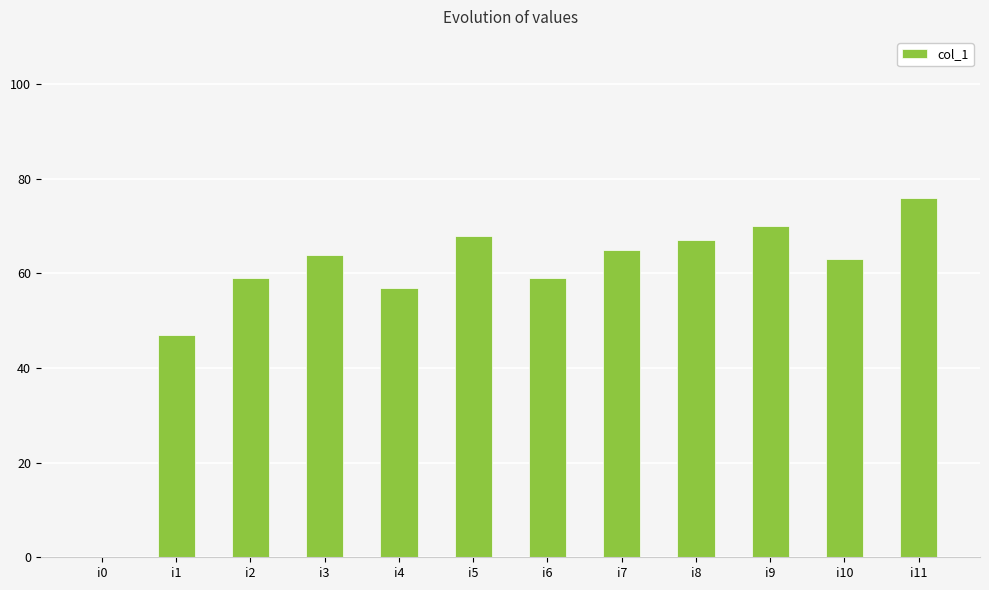

Reading right to left, extract all data points from this chart.

i11=76	i10=63	i9=70	i8=67	i7=65	i6=59	i5=68	i4=57	i3=64	i2=59	i1=47	i0=0